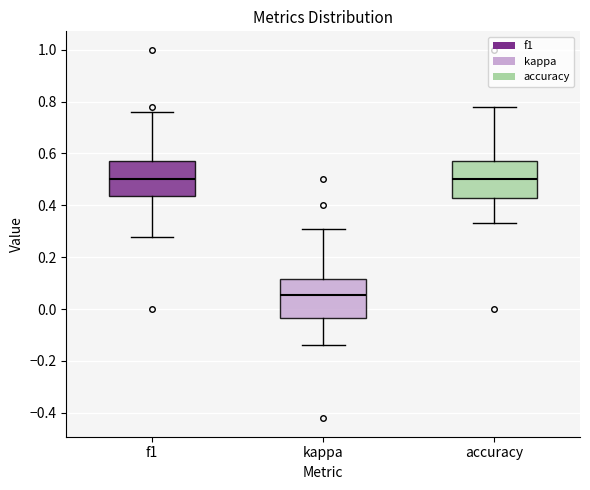

Reading left to right, transcribe this box plot: for each box, give where its median line is, the range the box spans, and where its two whiskers end, as read against the y-axis. The values are not printed on the chart, so give them approximately, as read against the axis.

f1: median 0.50, box 0.44 to 0.58, whiskers 0.28 to 0.76
kappa: median 0.06, box -0.04 to 0.12, whiskers -0.14 to 0.32
accuracy: median 0.50, box 0.42 to 0.58, whiskers 0.34 to 0.78